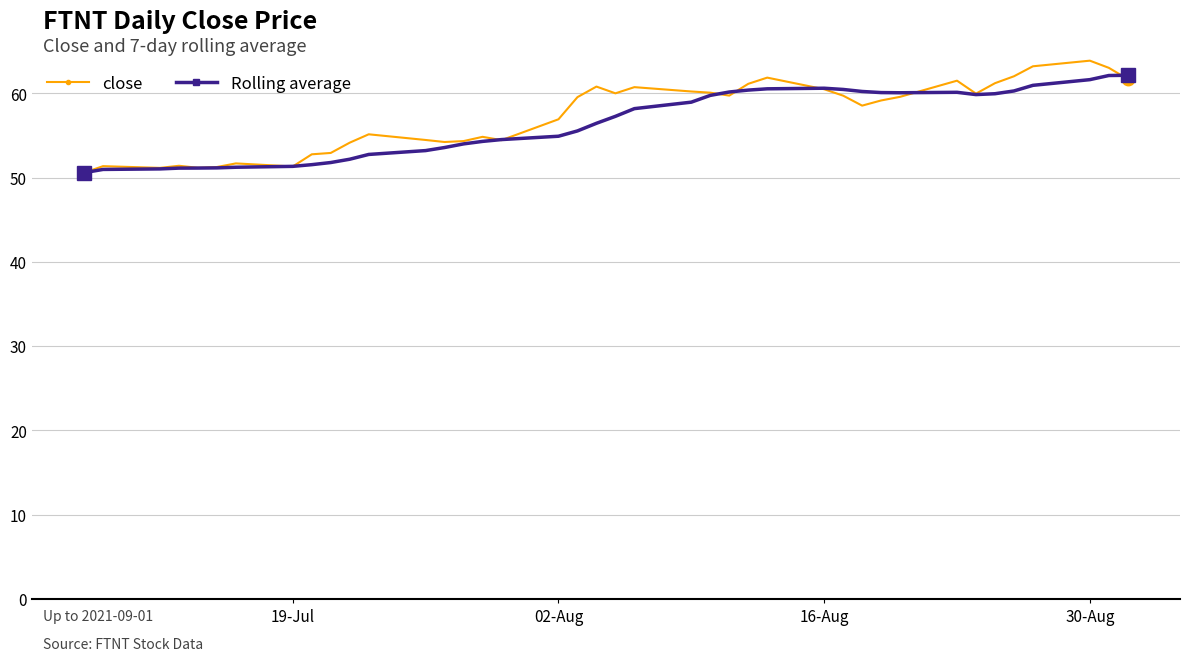

Which series has the widest spread of values?

close